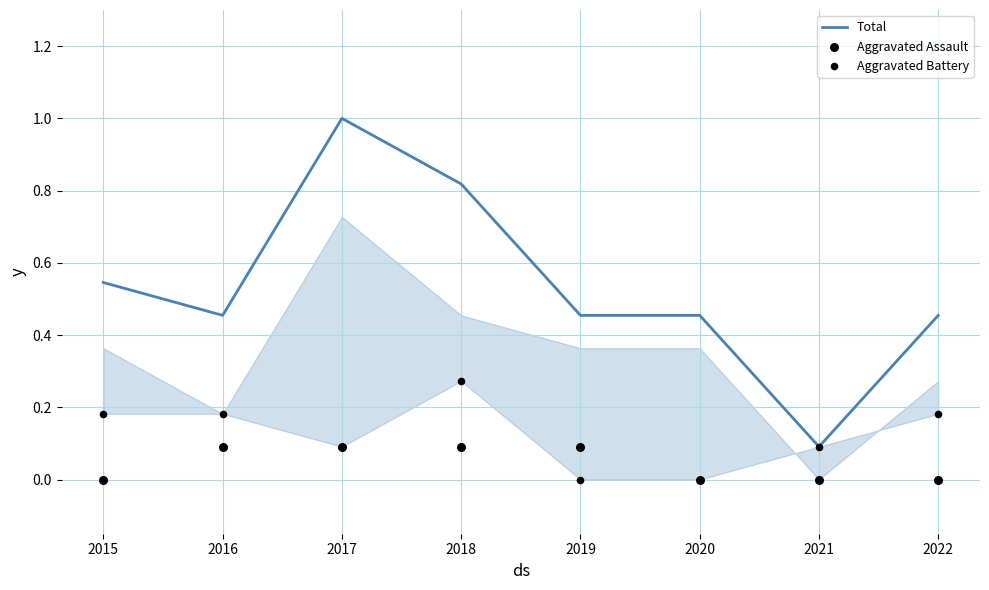

Is the value of Total at 2017 greater than the value of Aggravated Battery at 2021?

Yes